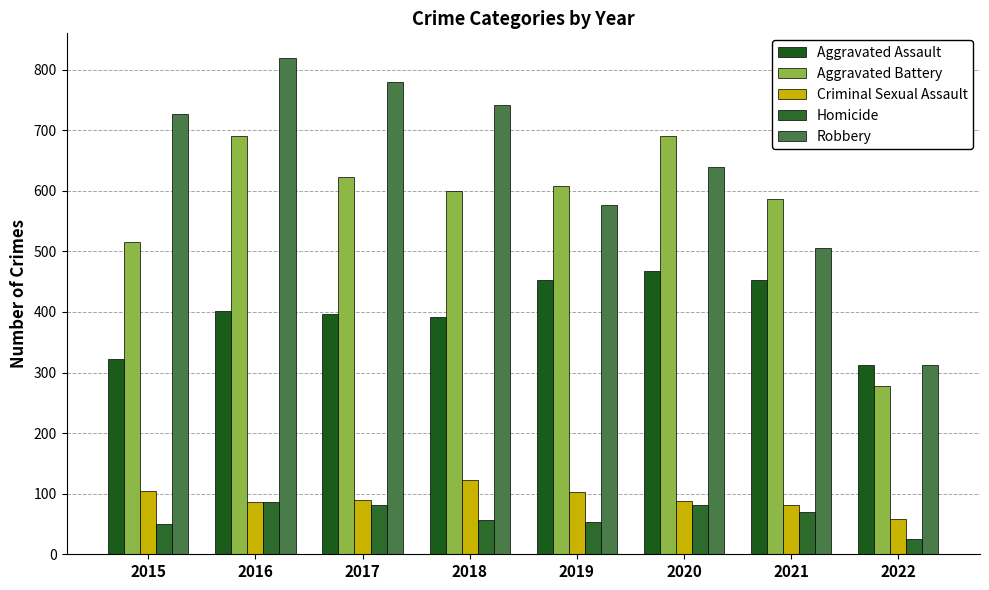

How many categories are shown in the chart?

8